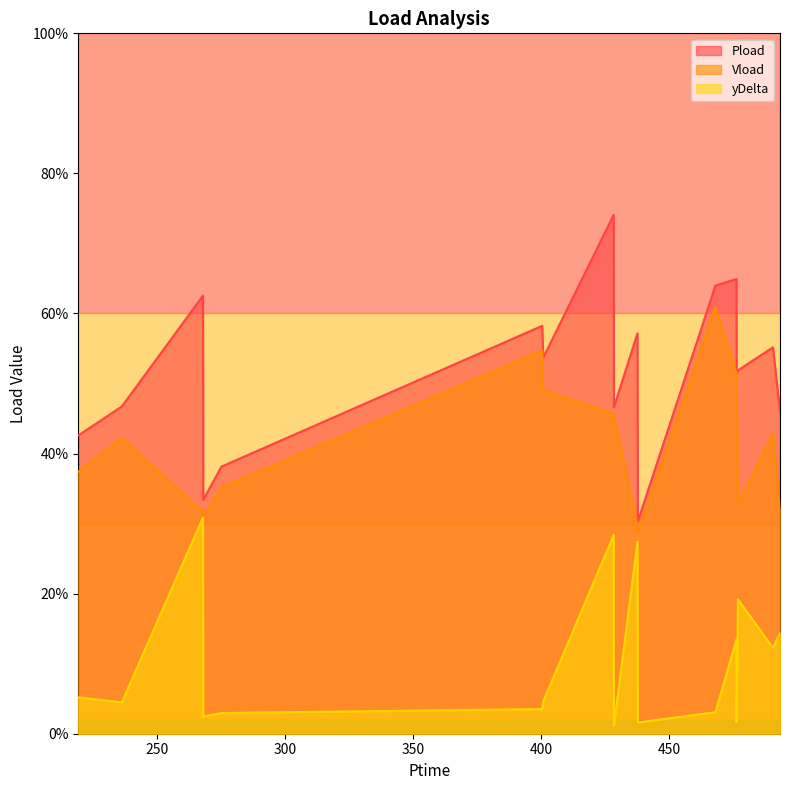

Does the chart display data point markers on the line(s)?

No